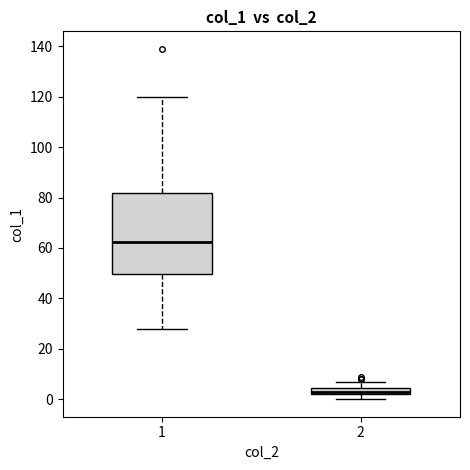

Comparing the boxes themselves (not the whiskers), which one is the tallest?

1